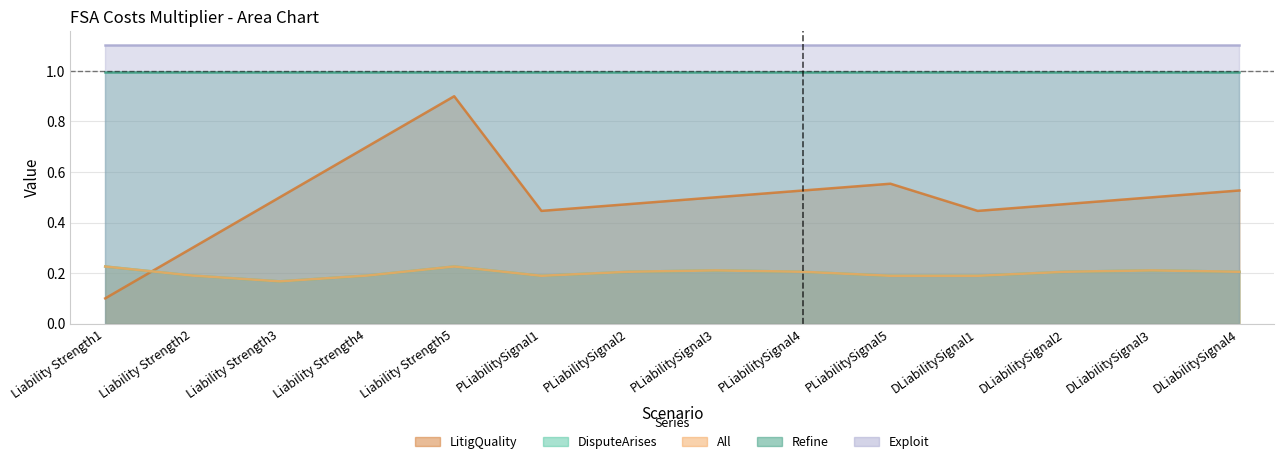

At how many categories does at least one series exceed 0?

14